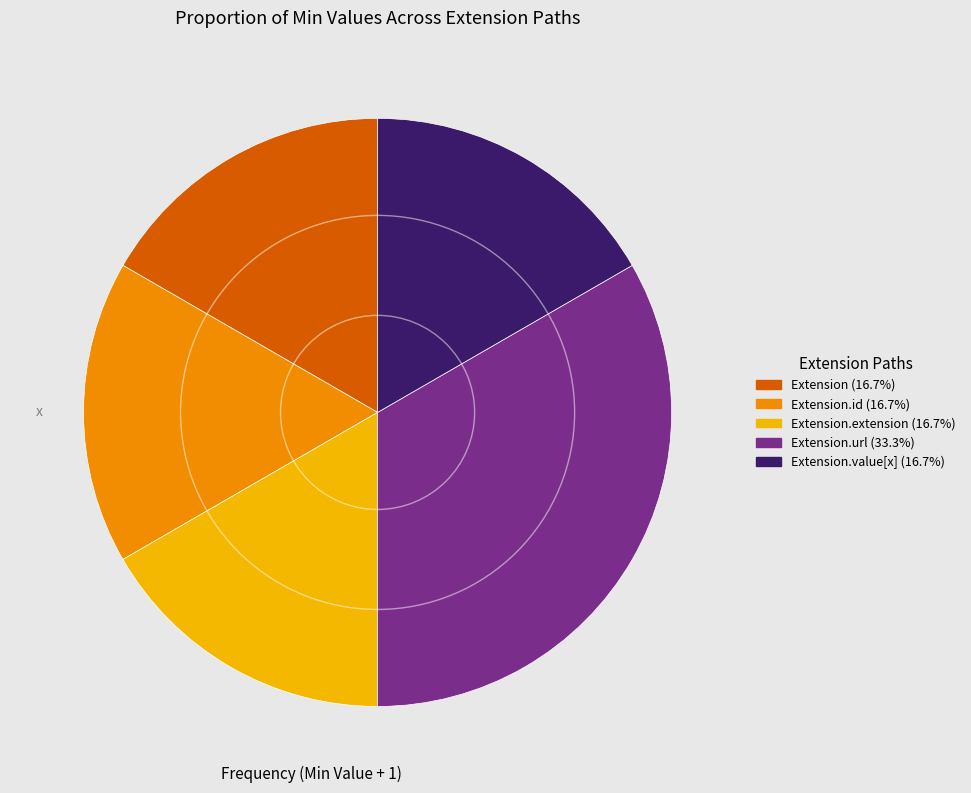

How many slices are in this pie chart?

5